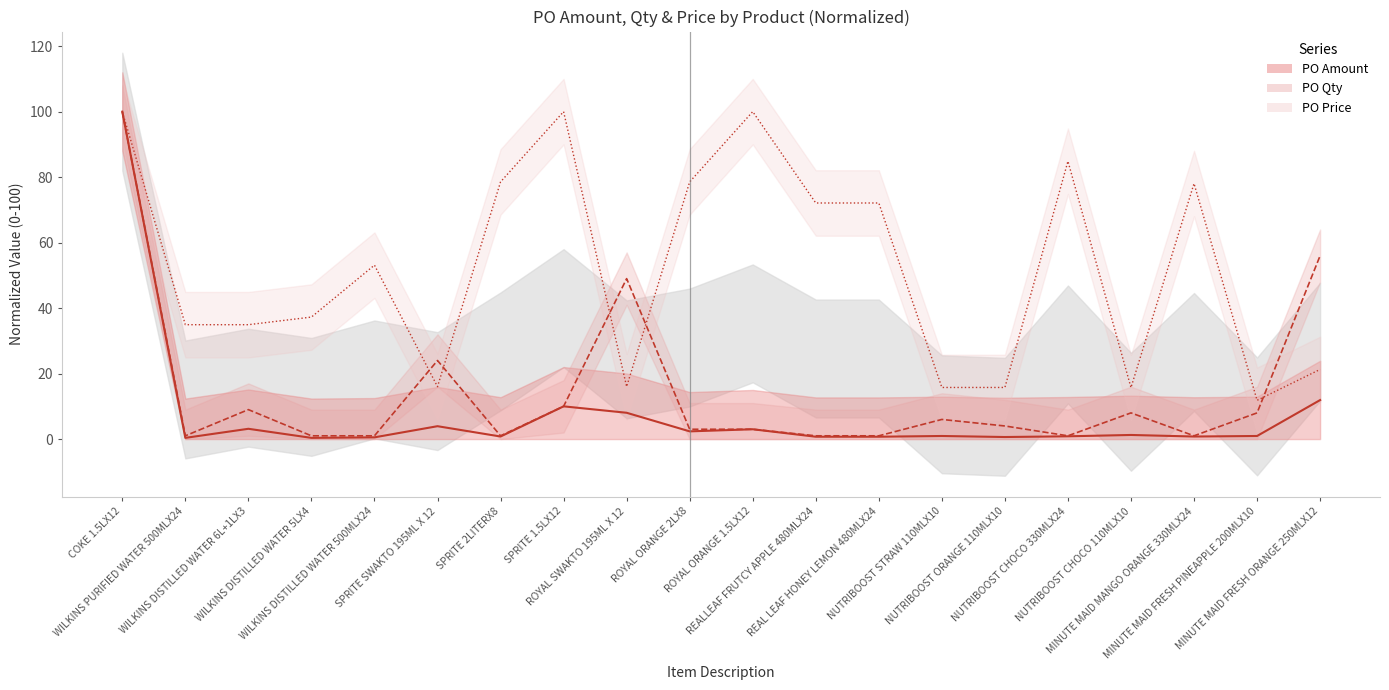

The value of PO Price line at NUTRIBOOST CHOCO 330MLX24 is 58.0. True or false?

False